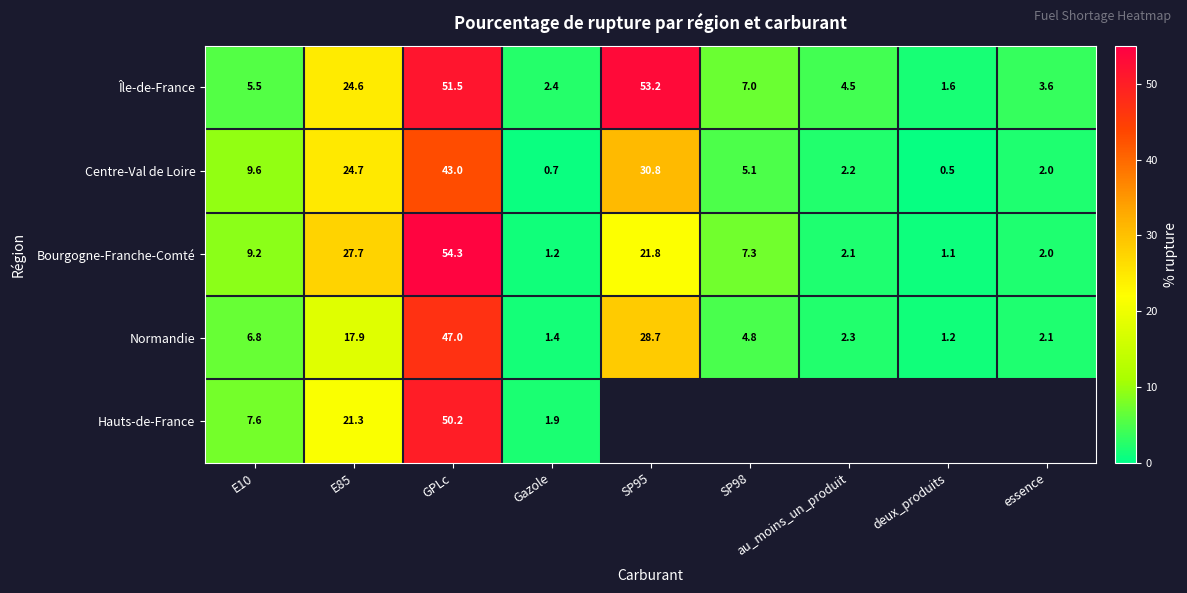

At which category does the chart reach its peak across all series?

GPLc